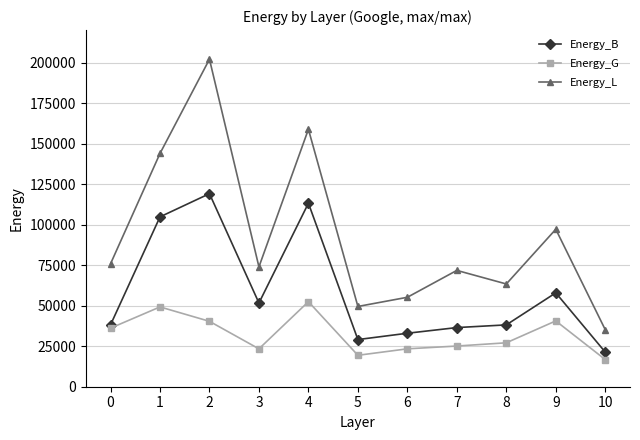

What is the value of the Energy_B point at the 4th from the left?

51651.6